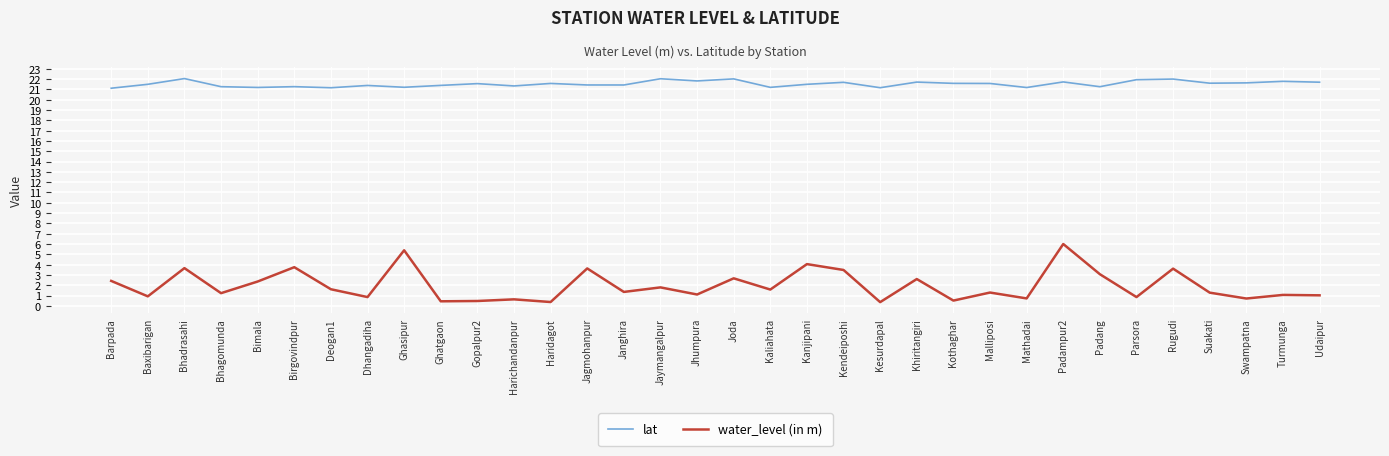

List the series in order of their peak value, lowest first.

water_level (in m), lat